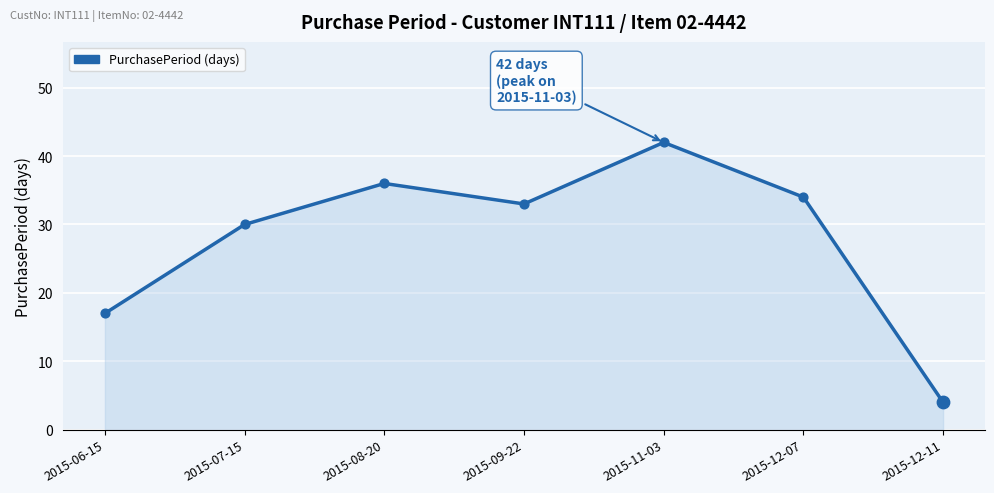

What is the change in value from 2015-07-15 to 2015-09-22?

+3